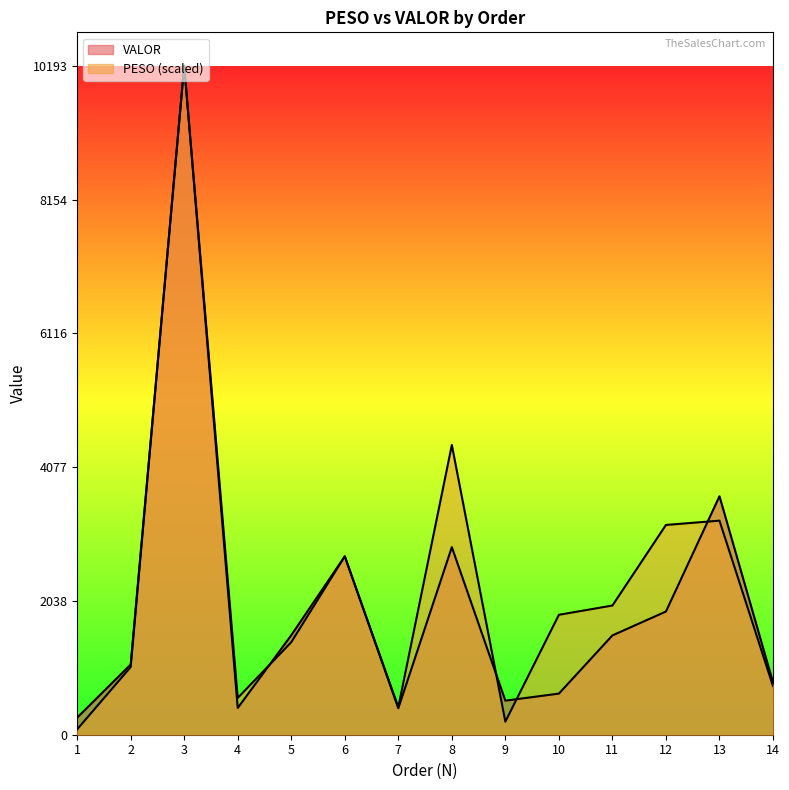

Read the PESO value at 2.

1031.7